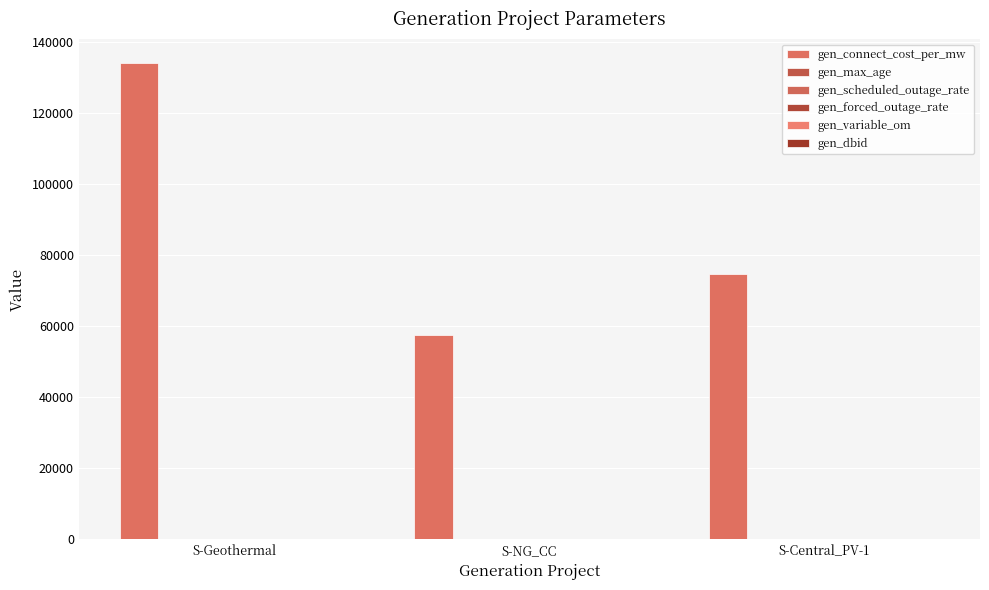

True or false: gen_connect_cost_per_mw has a value of 15214.6 at S-Central_PV-1.

False